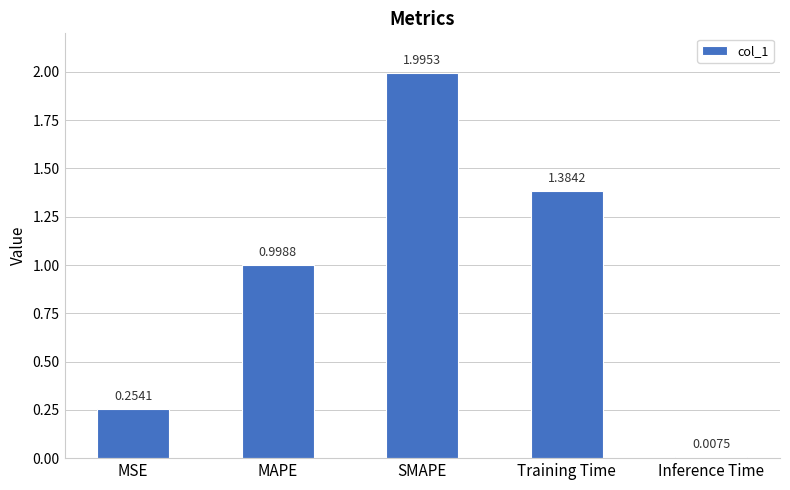

Does the chart contain any negative values?

No